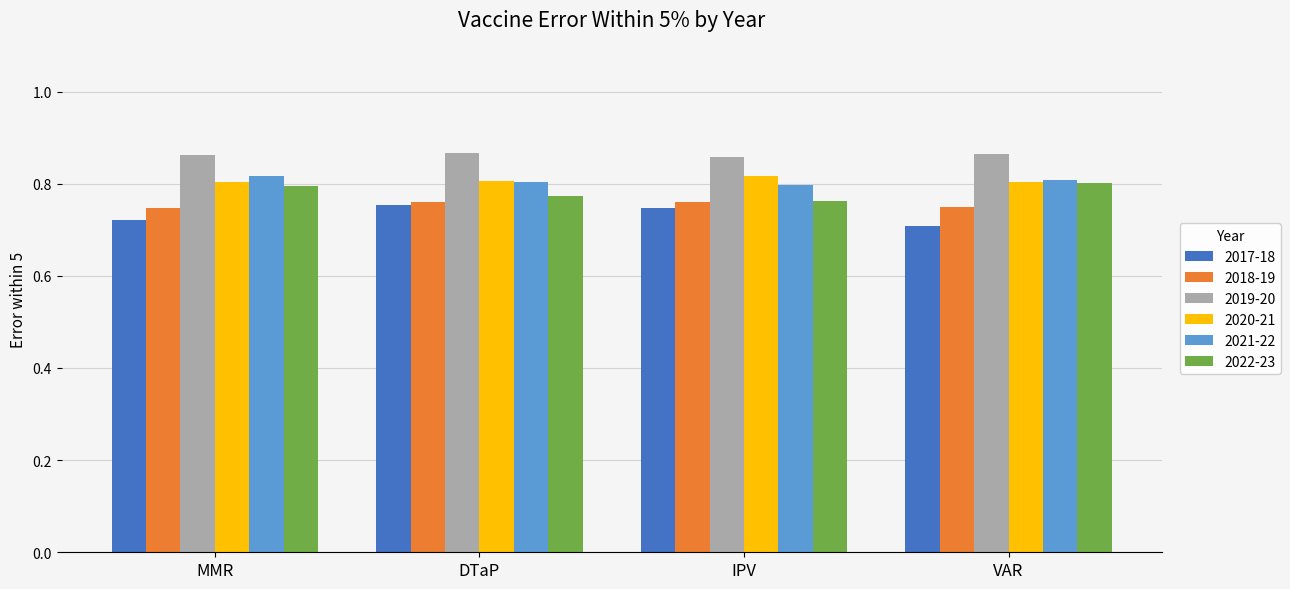

How many 2022-23 values are between 0 and 1?

4